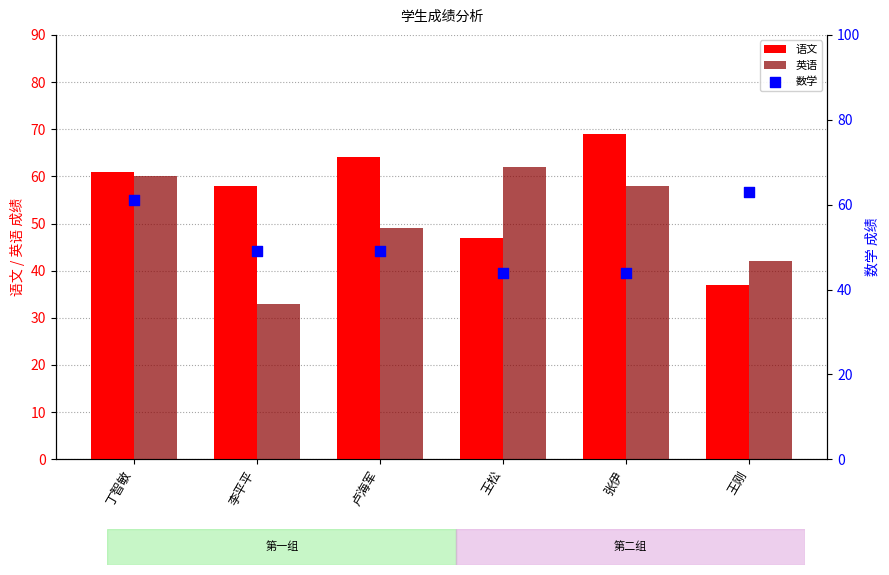

Which series reaches the minimum Y coordinate?

英语